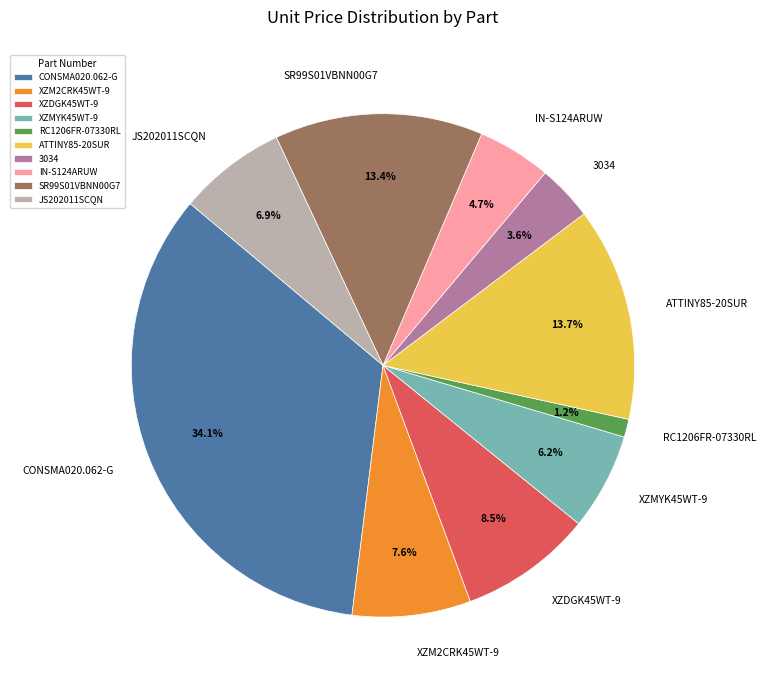

Is it true that XZM2CRK45WT-9 is 18% of the pie?

False